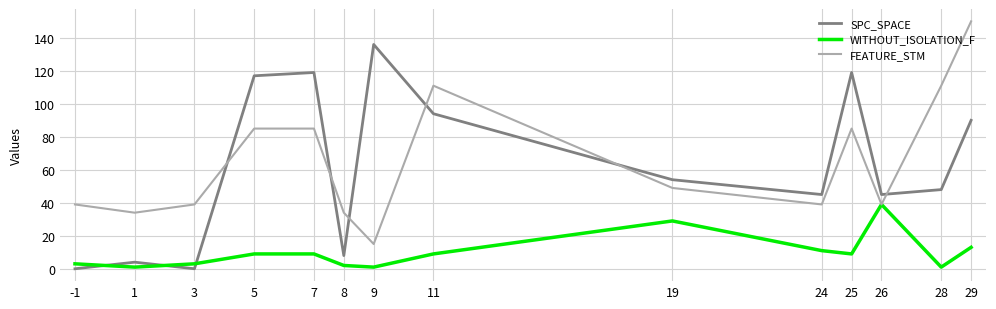

What is the difference between the highest and lowest values at -1?

39